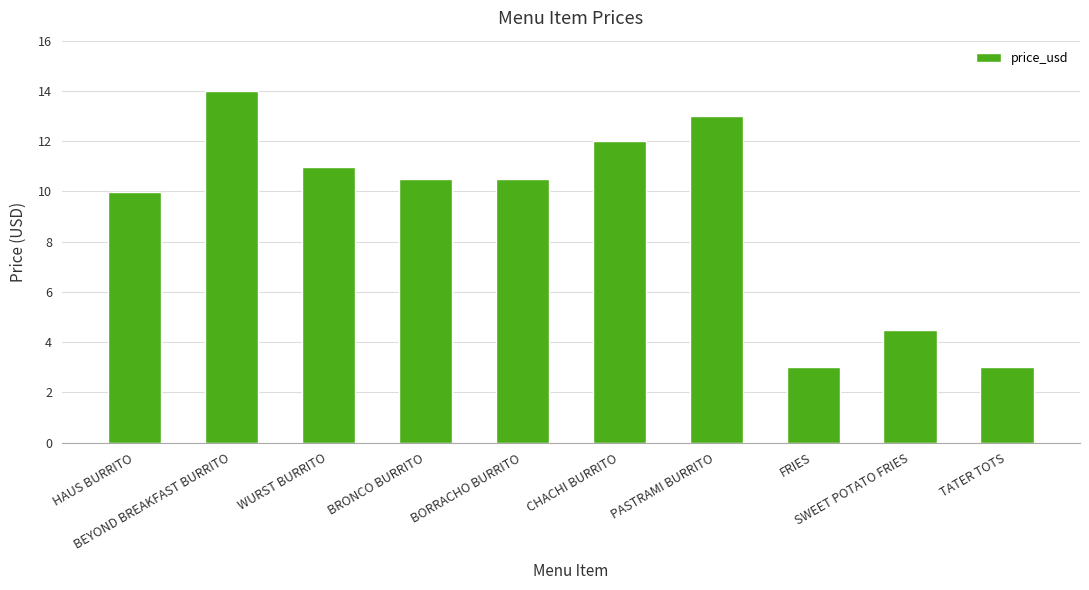

The value at WURST BURRITO is 19.5. True or false?

False